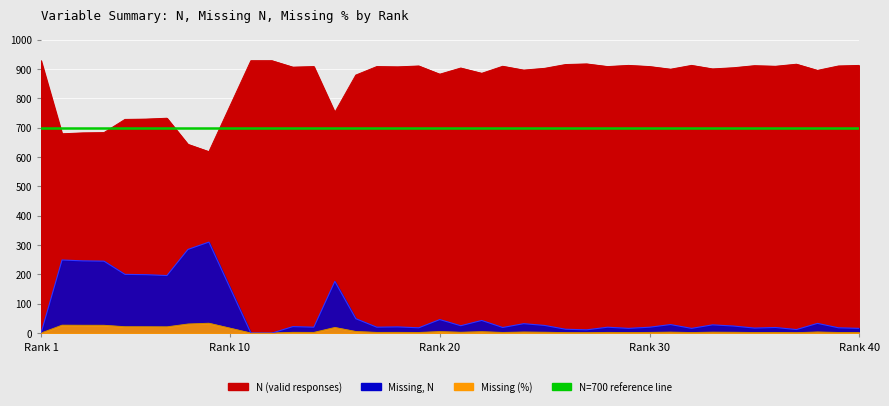

Rank the series by their maximum value, from lowest to highest.

Missing (%), Missing, N, N